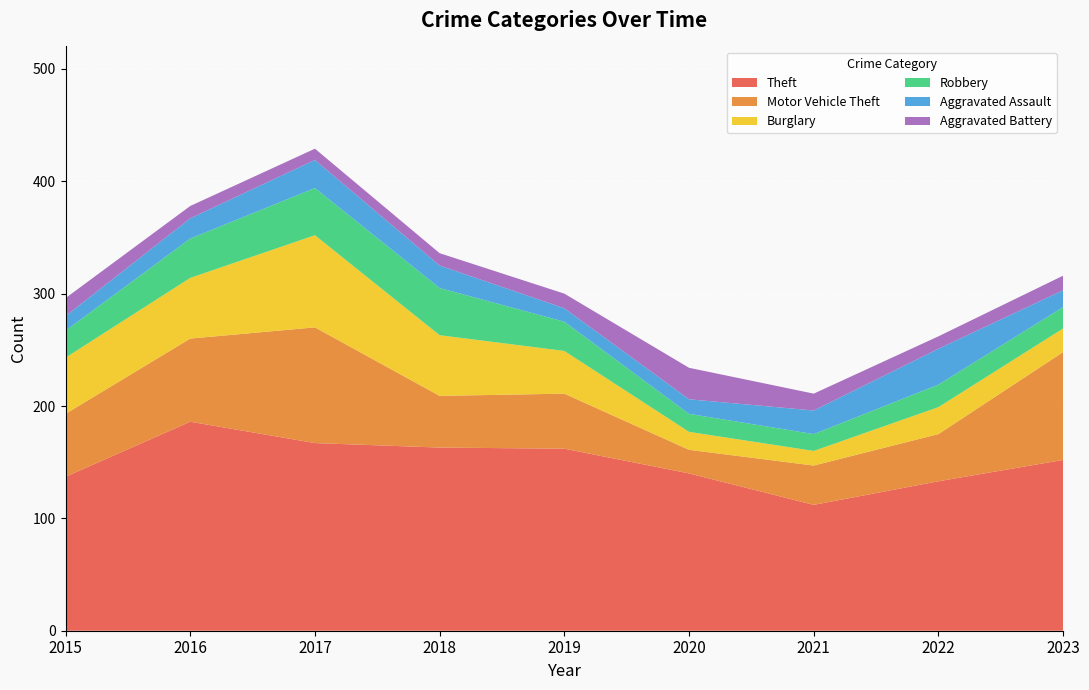

Reading left to right, transcribe all the data shown in this chart.

Theft: 2015=137	2016=186	2017=167	2018=163	2019=162	2020=140	2021=112	2022=133	2023=152
Motor Vehicle Theft: 2015=56	2016=74	2017=103	2018=46	2019=49	2020=21	2021=35	2022=42	2023=96
Burglary: 2015=50	2016=54	2017=82	2018=54	2019=38	2020=16	2021=13	2022=24	2023=21
Robbery: 2015=24	2016=35	2017=42	2018=42	2019=26	2020=16	2021=15	2022=20	2023=19
Aggravated Assault: 2015=13	2016=18	2017=25	2018=20	2019=12	2020=13	2021=21	2022=32	2023=15
Aggravated Battery: 2015=16	2016=11	2017=10	2018=11	2019=13	2020=28	2021=15	2022=11	2023=13